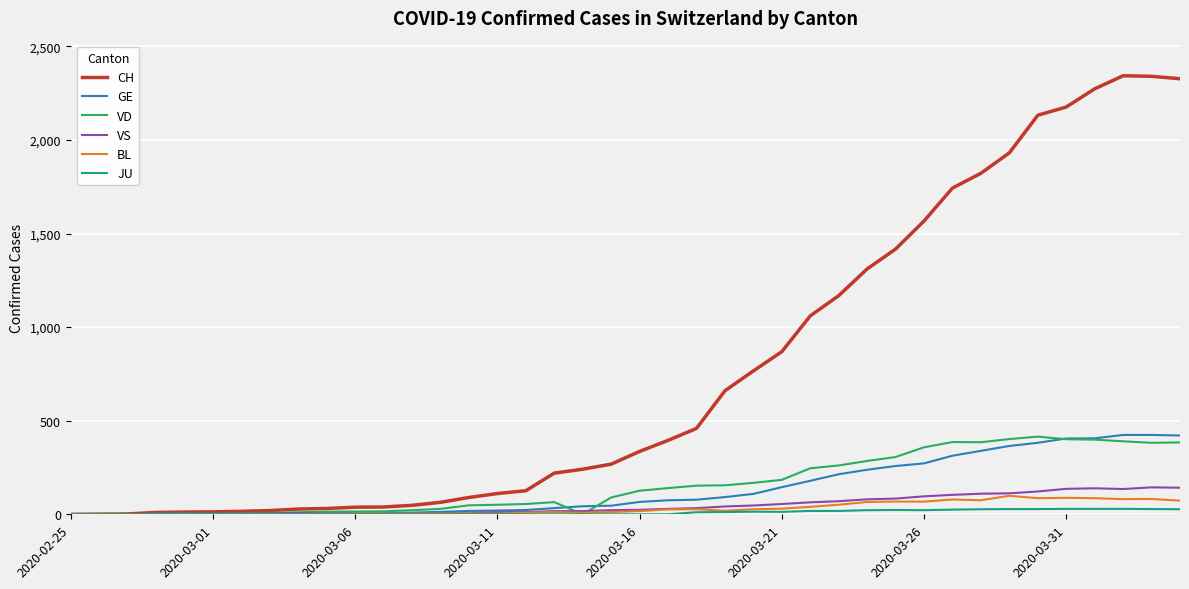

Which series has the largest total across all categories?

CH